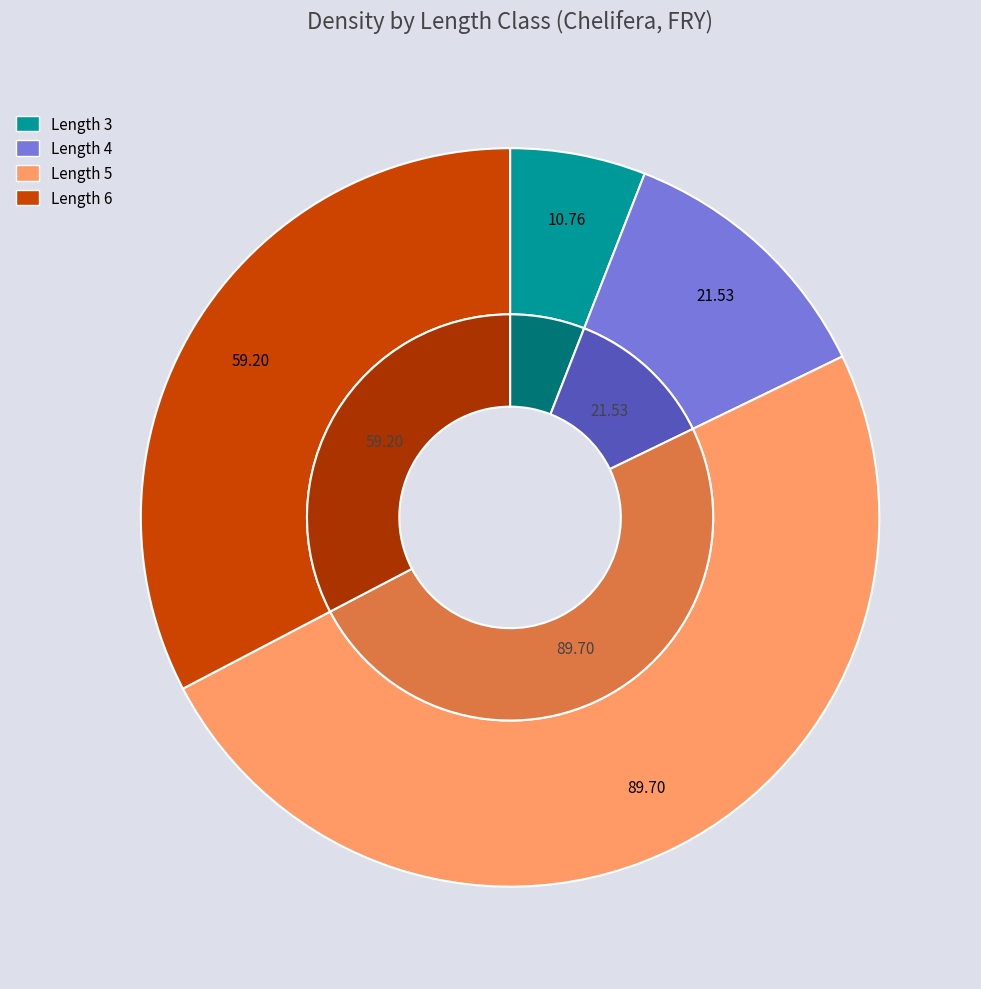

Rank the categories by value from lowest to highest.

Length 3, Length 4, Length 6, Length 5